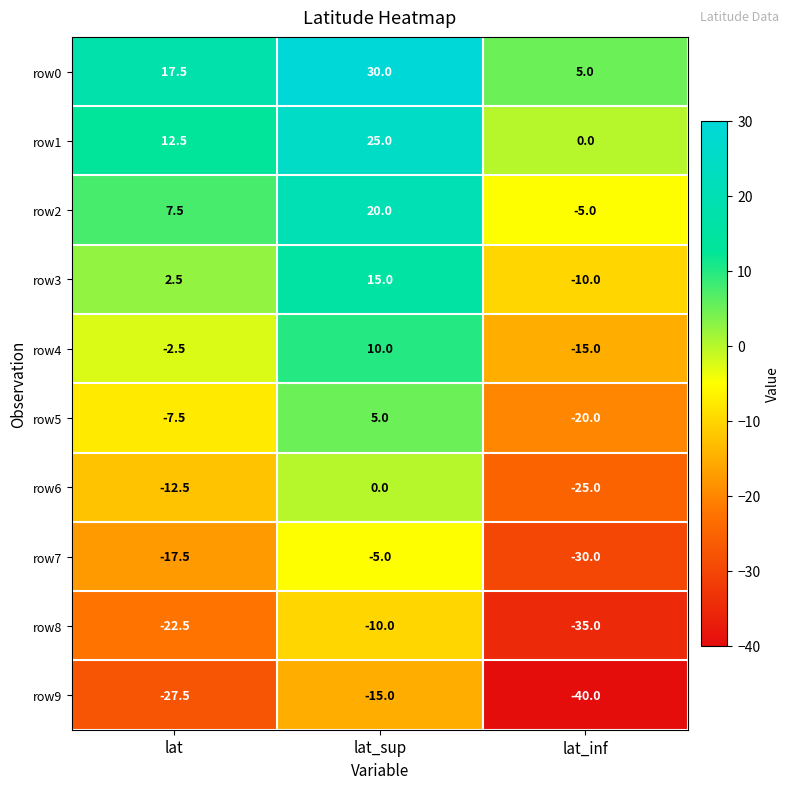

Reading right to left, list all the values displayed in this chart.

row0: lat_inf=5.0	lat_sup=30.0	lat=17.5
row1: lat_inf=0.0	lat_sup=25.0	lat=12.5
row2: lat_inf=-5.0	lat_sup=20.0	lat=7.5
row3: lat_inf=-10.0	lat_sup=15.0	lat=2.5
row4: lat_inf=-15.0	lat_sup=10.0	lat=-2.5
row5: lat_inf=-20.0	lat_sup=5.0	lat=-7.5
row6: lat_inf=-25.0	lat_sup=0.0	lat=-12.5
row7: lat_inf=-30.0	lat_sup=-5.0	lat=-17.5
row8: lat_inf=-35.0	lat_sup=-10.0	lat=-22.5
row9: lat_inf=-40.0	lat_sup=-15.0	lat=-27.5